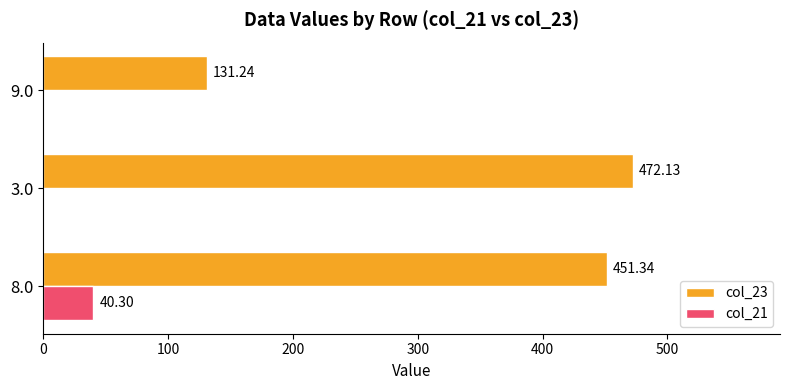

Which series changed the most between 3.0 and 9.0?

col_23